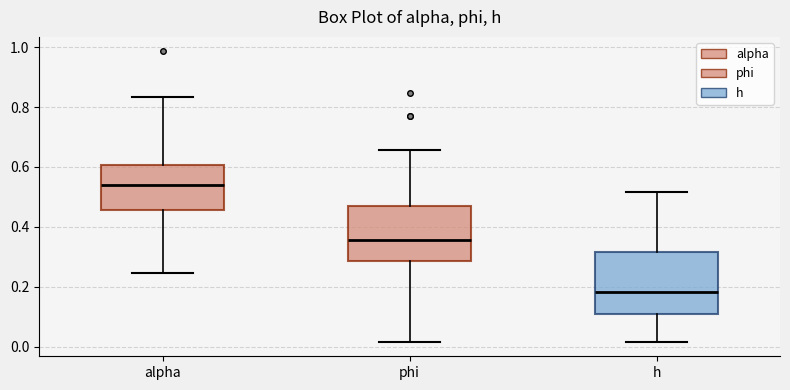

Where does the median line of the box for phi sit on the y-axis? The values are not printed on the chart, so give them approximately, as read against the axis.

0.36